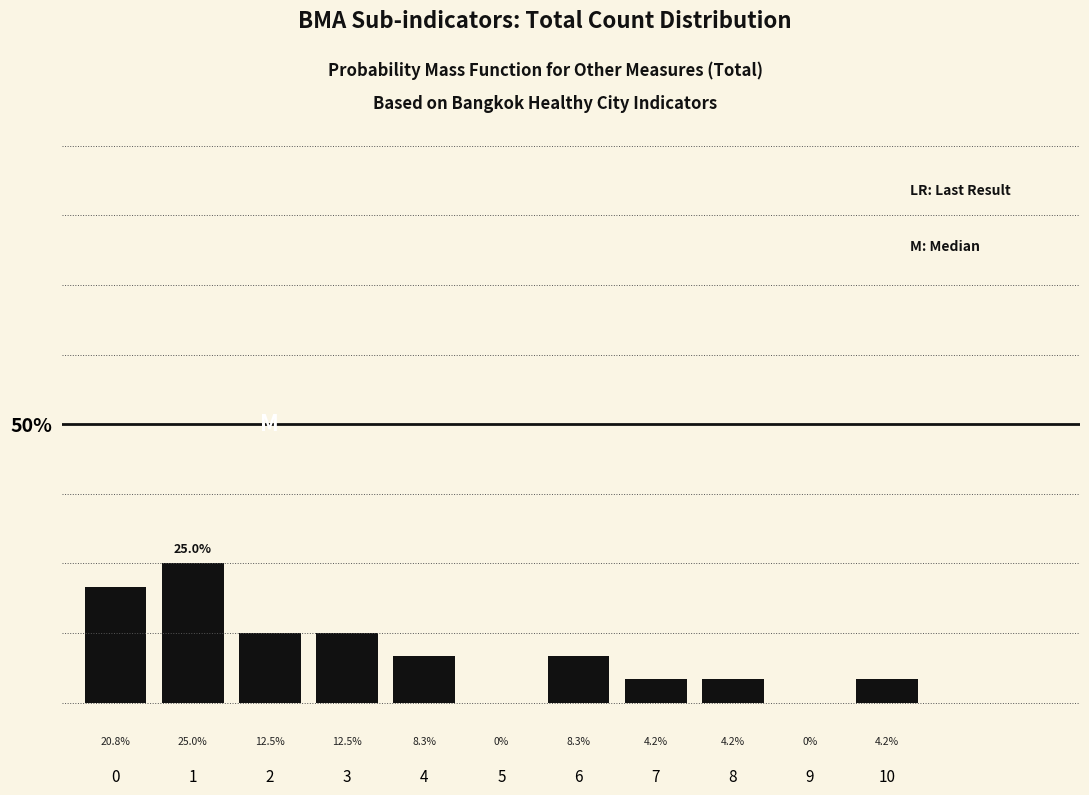

Reading right to left, transcribe all the data shown in this chart.

10=4.2	9=0.0	8=4.2	7=4.2	6=8.3	5=0.0	4=8.3	3=12.5	2=12.5	1=25.0	0=20.8